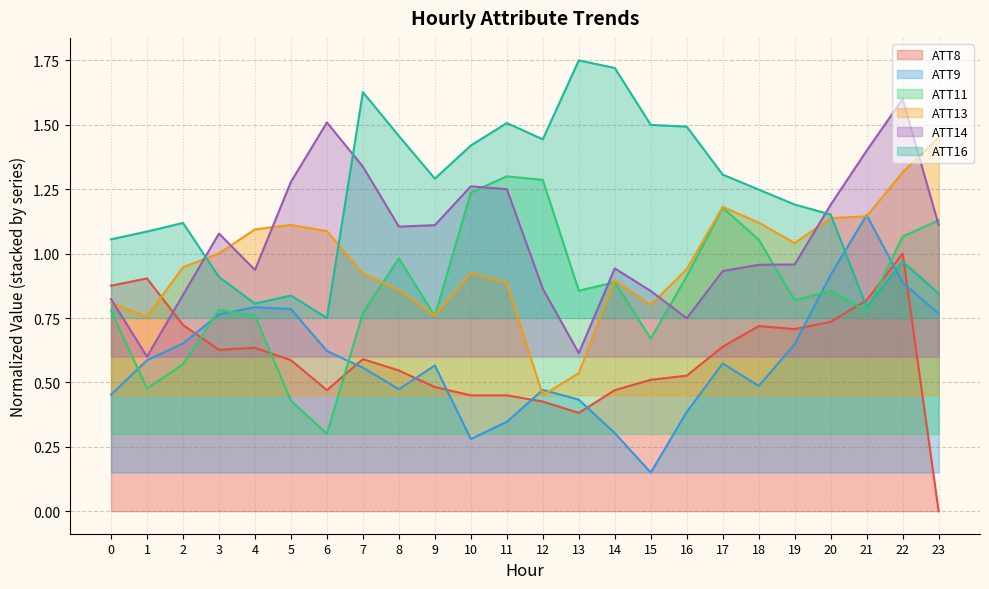

Which has a higher value, 8 or 7?

7